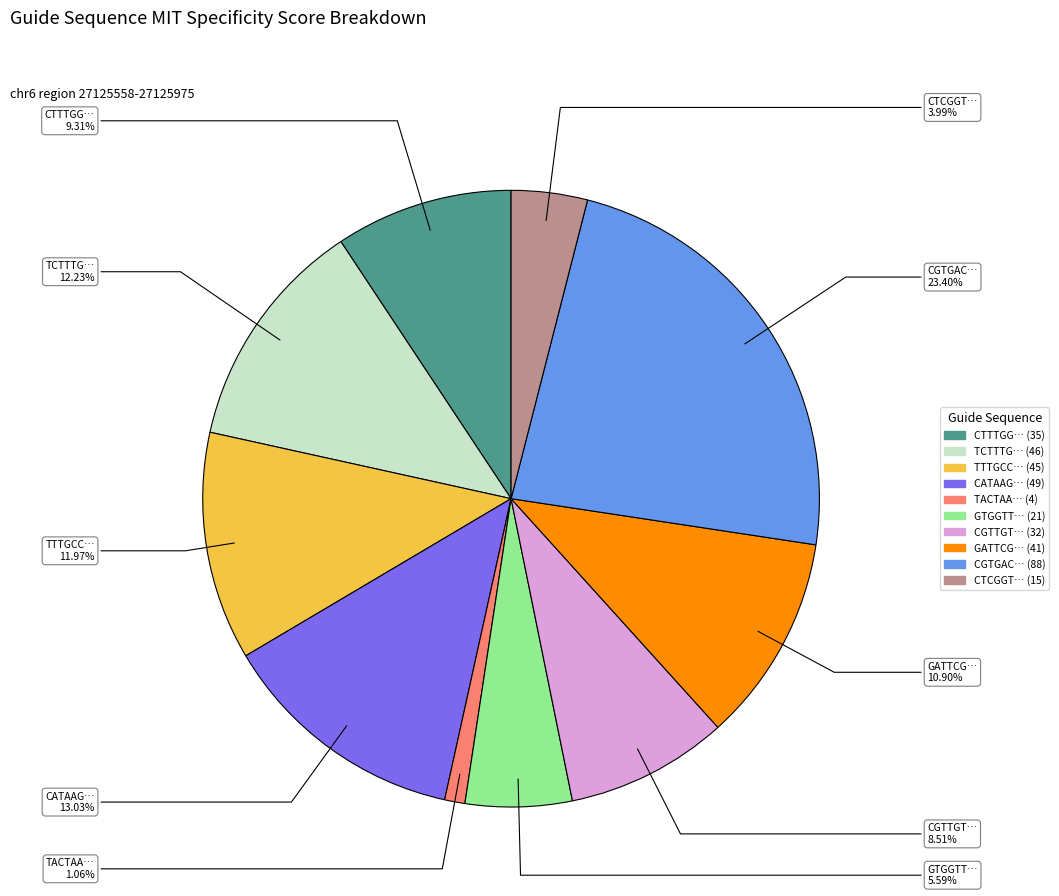

Is there a majority slice in this chart?

No